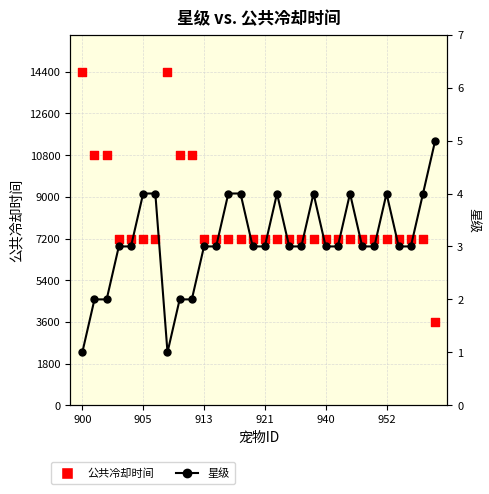

What is the total value across all series at 6?

7204